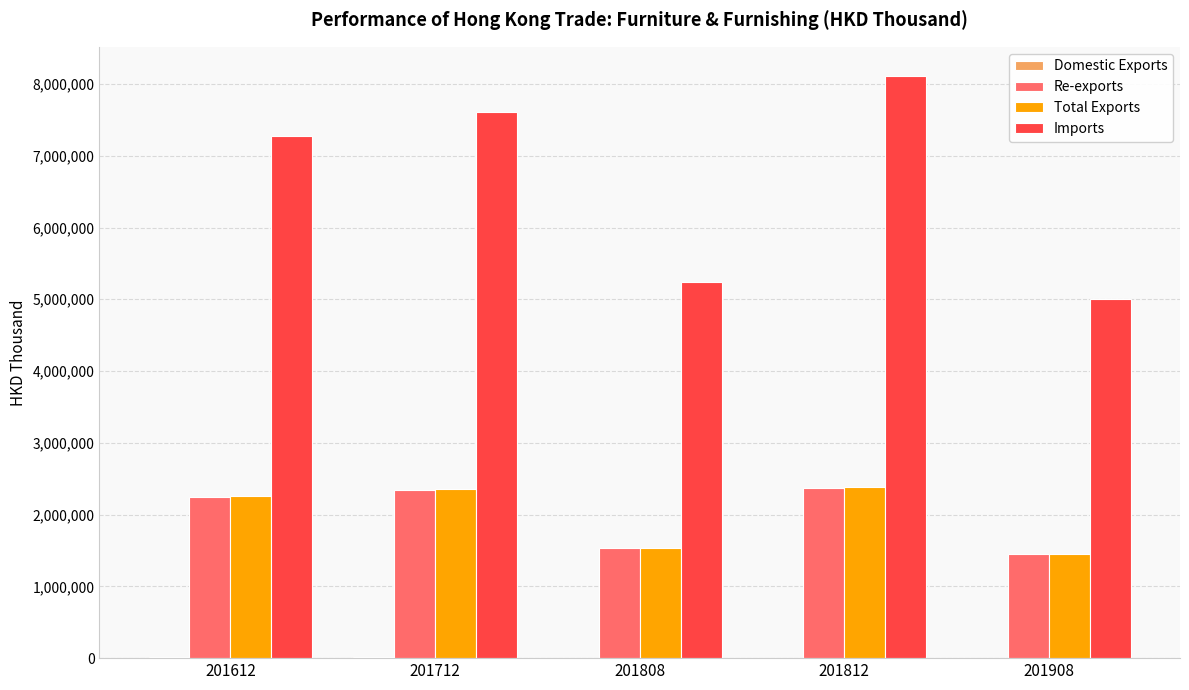

How many series are shown in this chart?

4